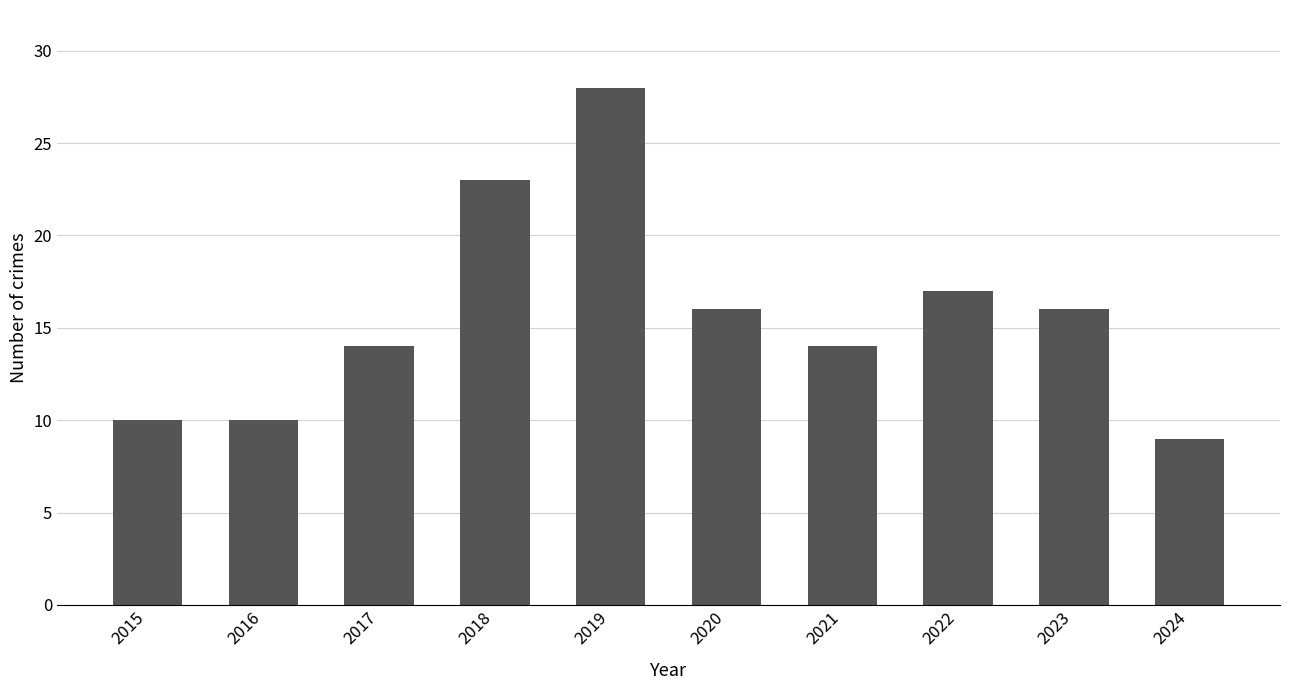

Which has a higher value, 2018 or 2017?

2018